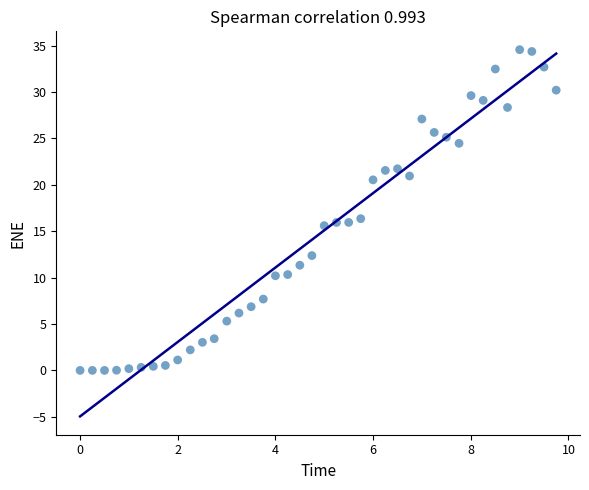

What is the range of X values (max minus min)?

9.7